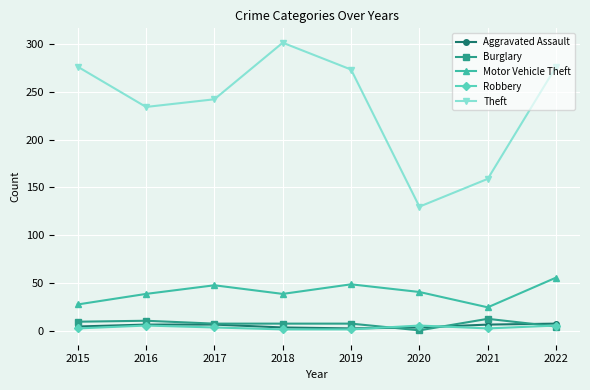

Which category has the lowest value in the Theft series?

2020